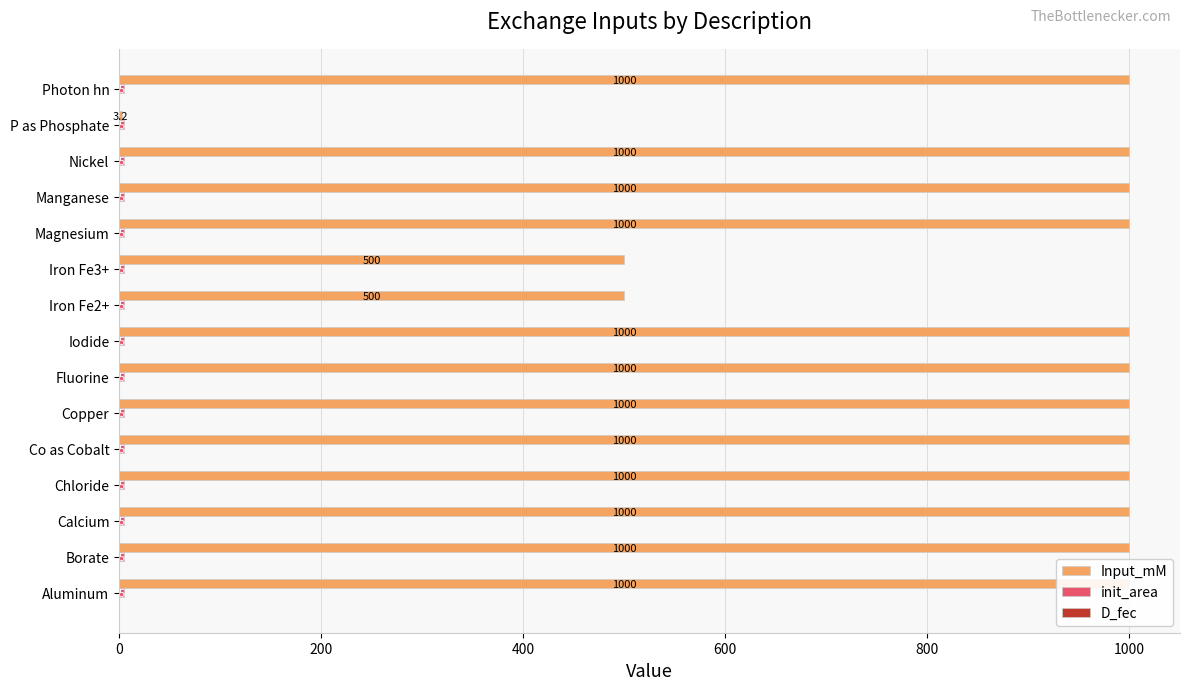

The value of D_fec at 12 is 0.1. True or false?

False